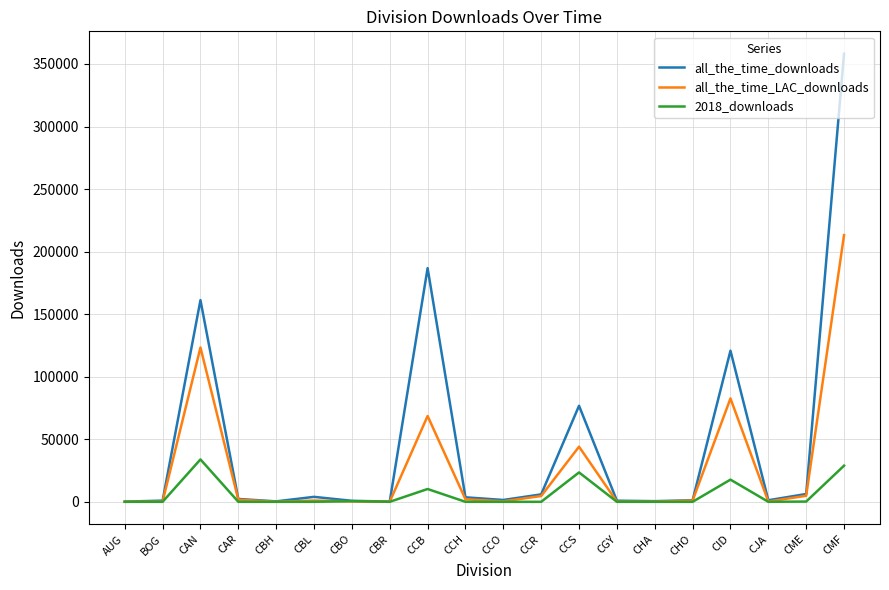

At which category is the sum across all series the highest?

CMF